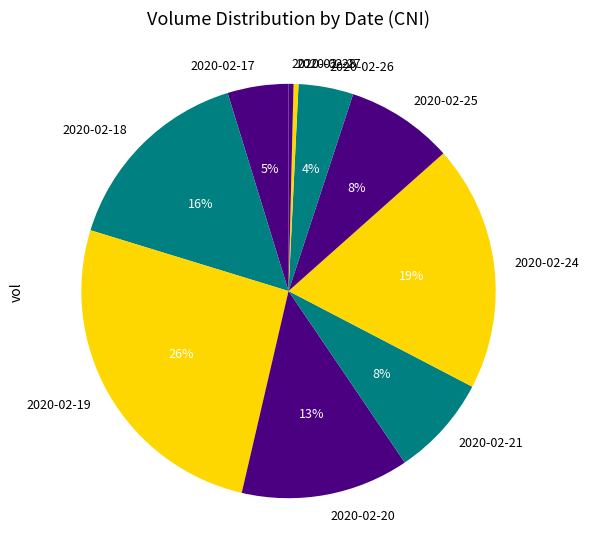

Does 2020-02-20 account for over 50% of the chart?

No